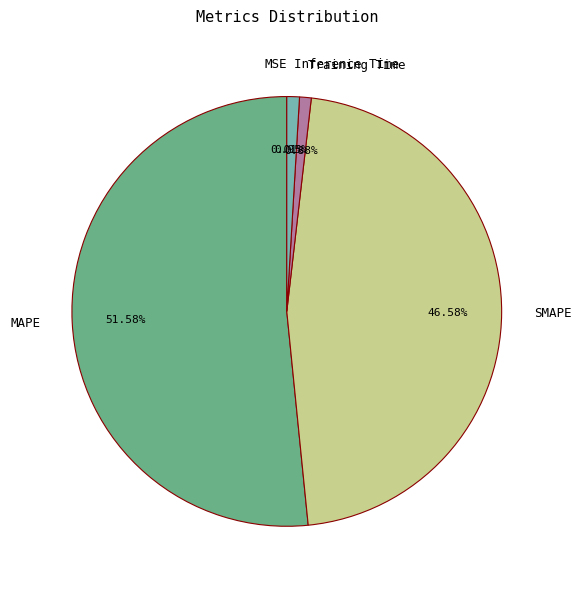

What is the largest slice in the pie chart?

MAPE